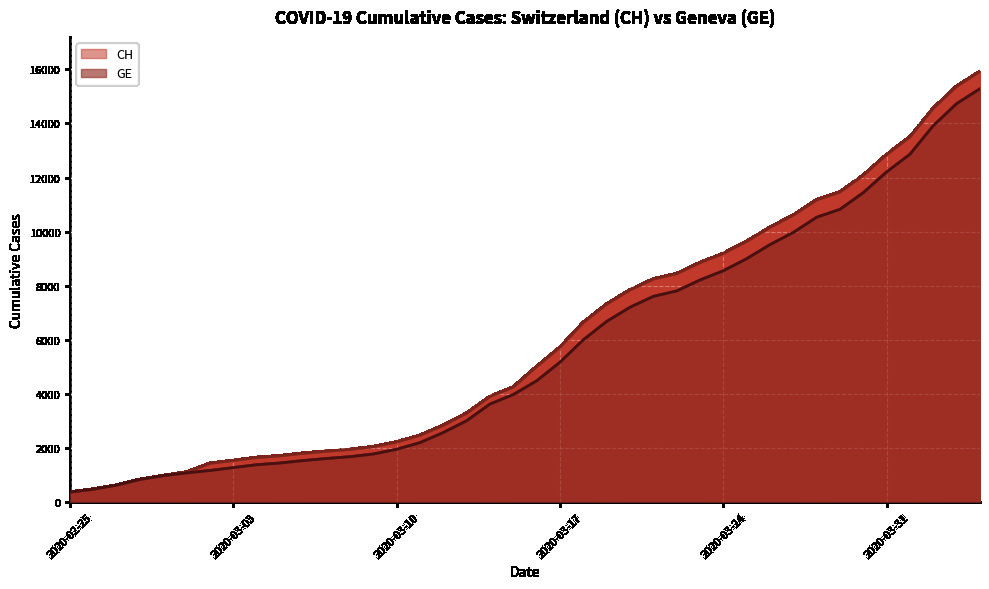

Which series has the widest spread of values?

CH